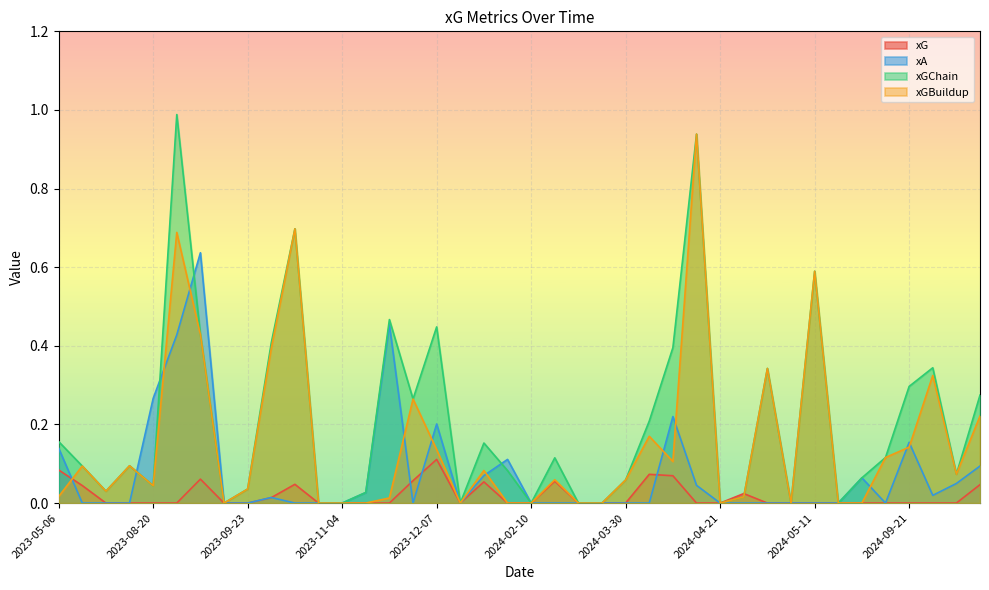

What is the average value of the xGBuildup series?

0.2